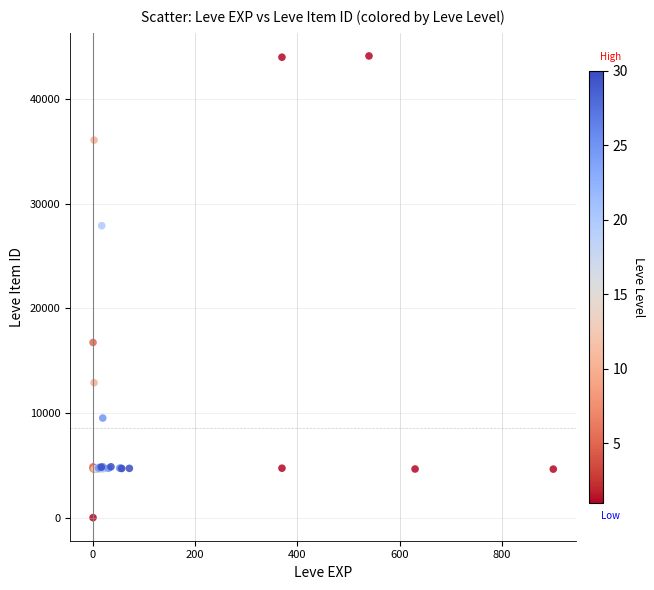

What Y value in the scatter plot is closest to 22050?

16734